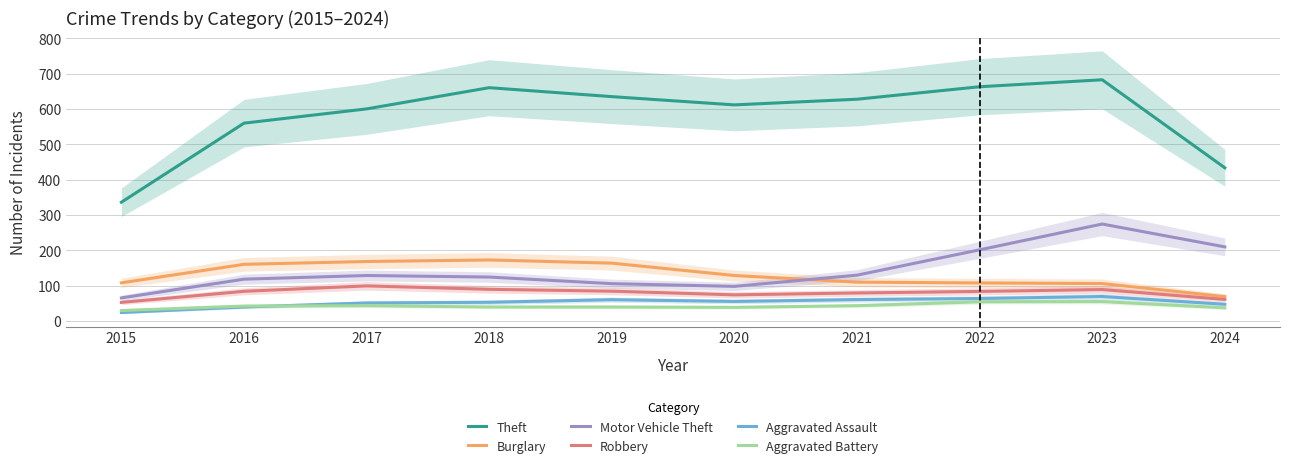

What is the minimum value for Aggravated Battery?

29.7